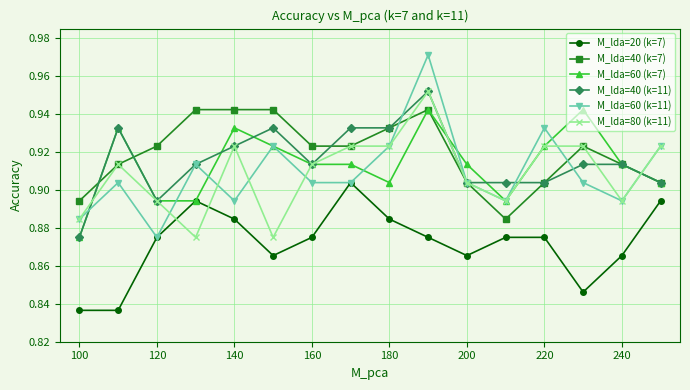

Count the M_lda=60 (k=11) values in the range 0 to 1.

16